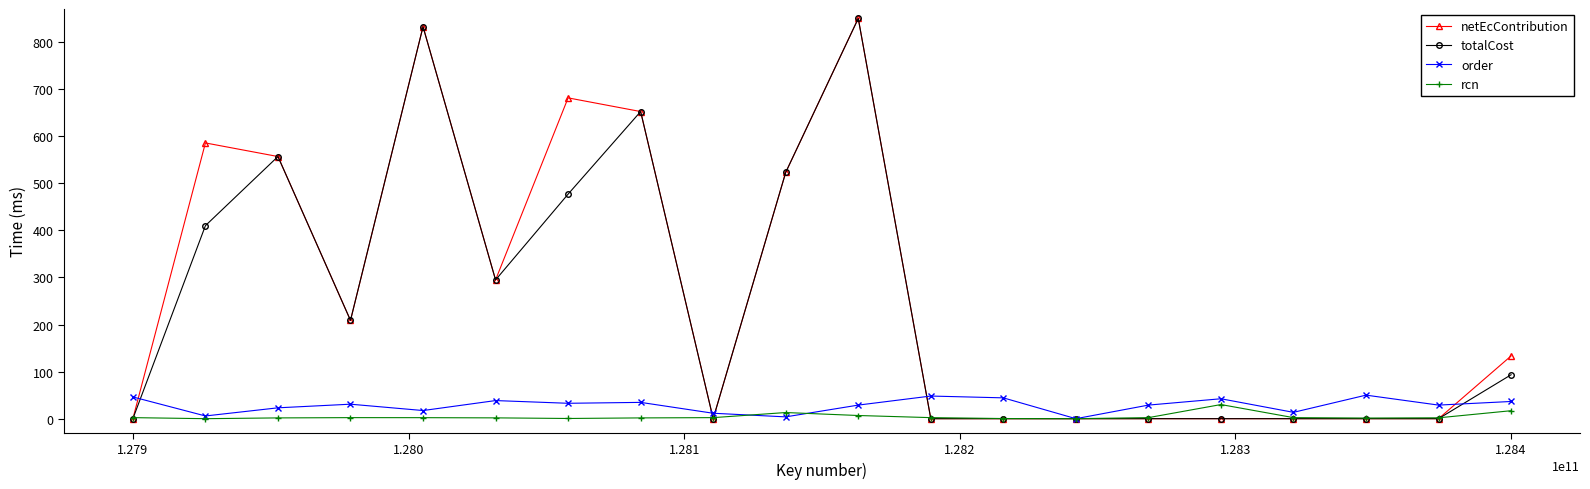

At how many categories does at least one series exceed 617?

4